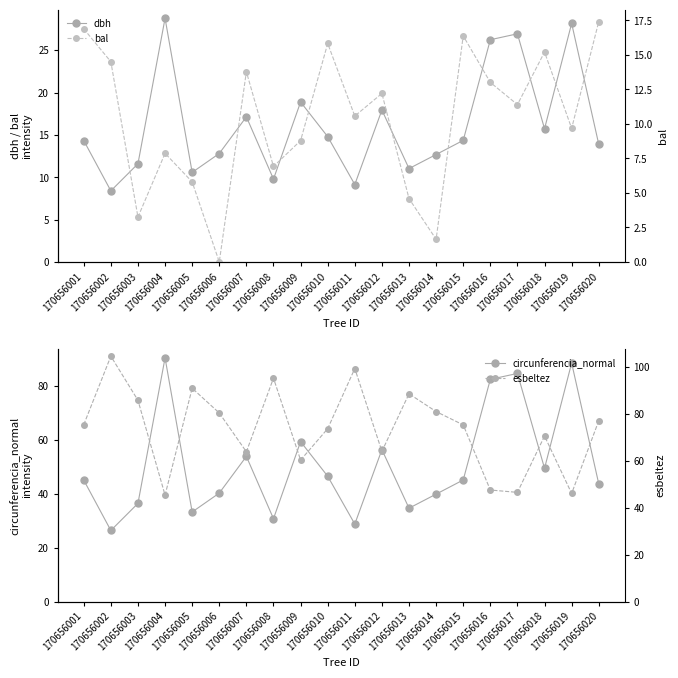

List the labels in order of circunferencia_normal value, largest first.

170656004, 170656019, 170656017, 170656016, 170656009, 170656012, 170656007, 170656018, 170656010, 170656015, 170656001, 170656020, 170656006, 170656014, 170656003, 170656013, 170656005, 170656008, 170656011, 170656002